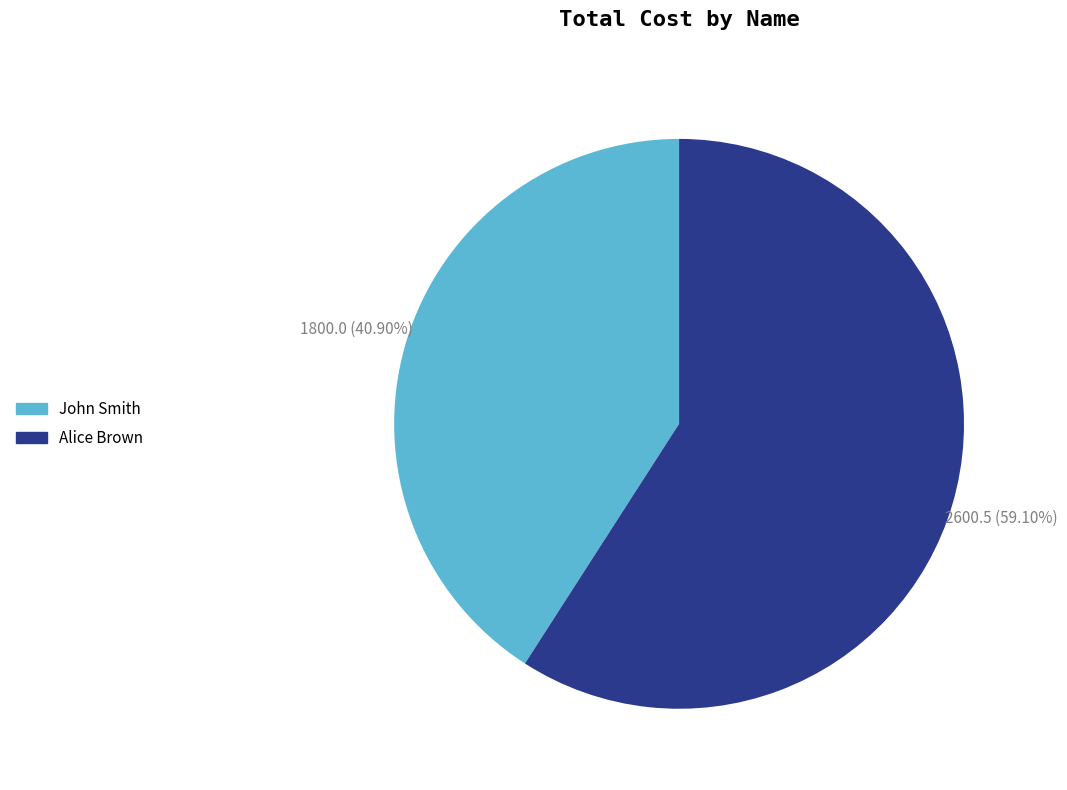

Does Alice Brown account for over 50% of the chart?

Yes